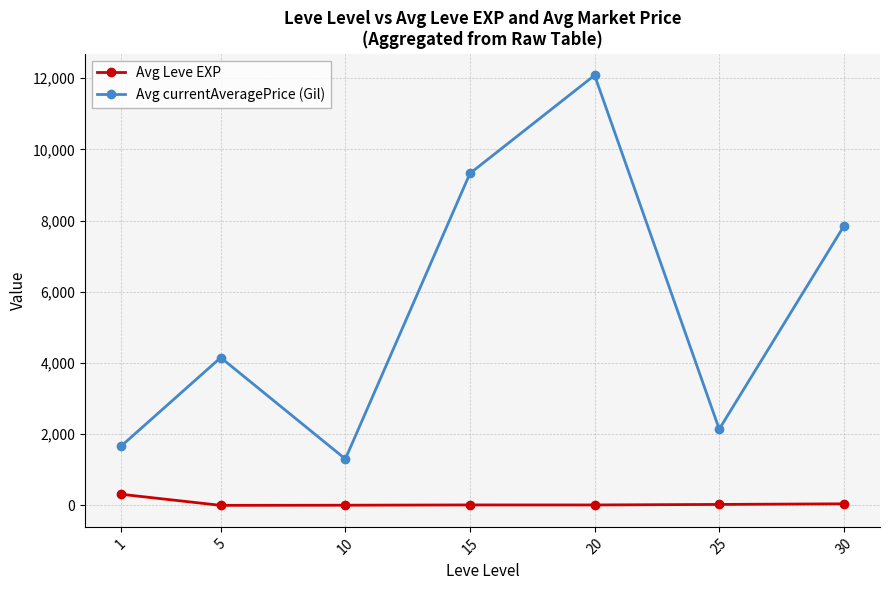

How many lines are shown in the chart?

2